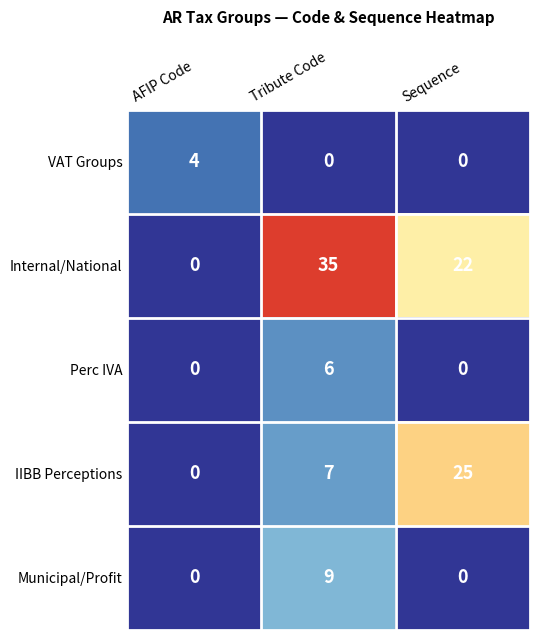

What is the difference between the highest and lowest values at Tribute Code?

35